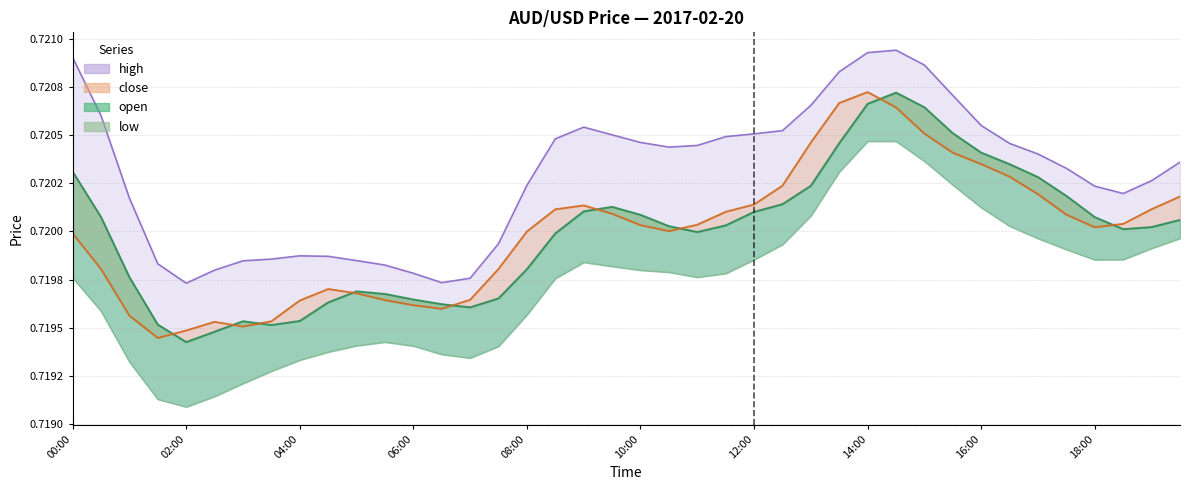

What is the sum of the values at 38 and 27?

1.4